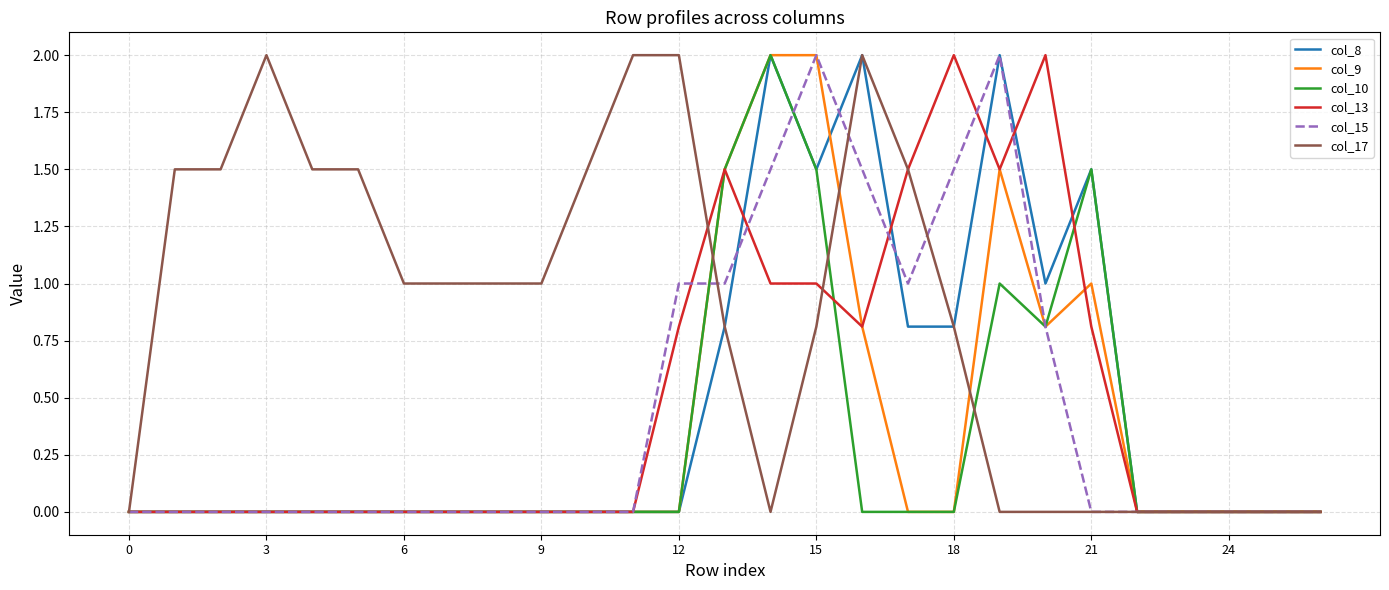

What is the highest value of the col_13 series?

2.0